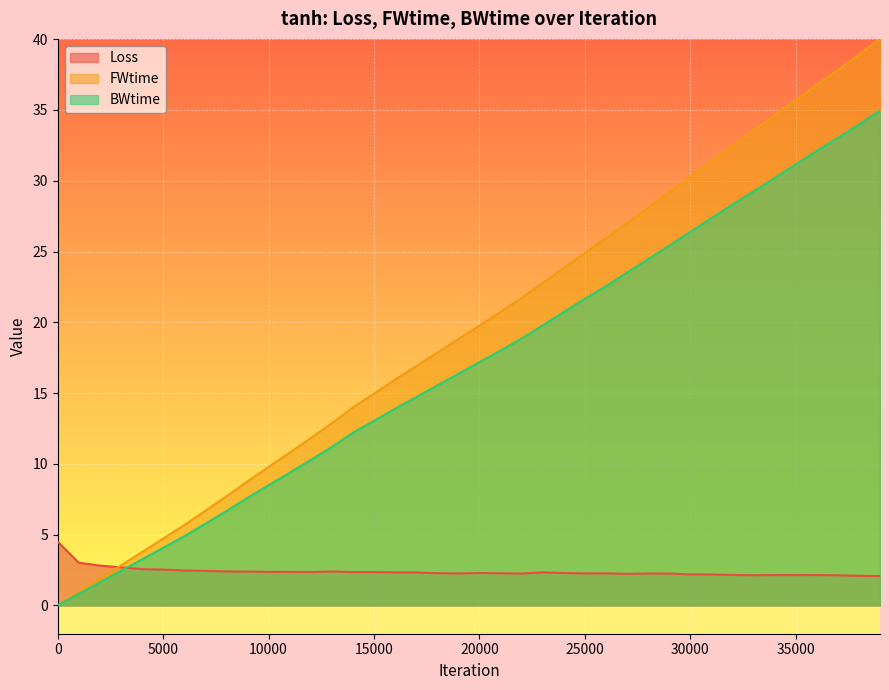

List the series in order of their peak value, lowest first.

Loss, BWtime, FWtime